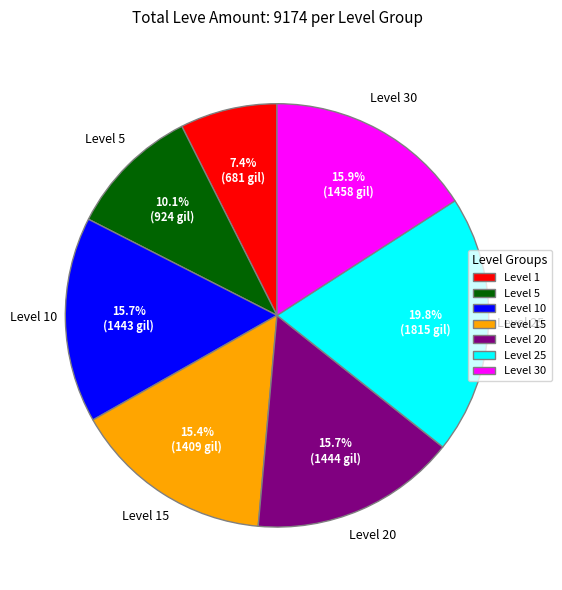

Does any single category account for the majority?

No